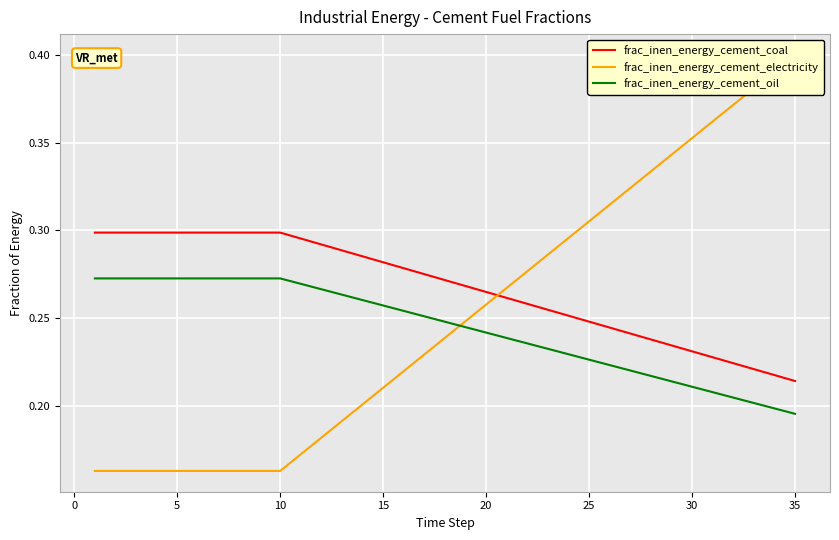

Reading left to right, list all the values displayed in this chart.

frac_inen_energy_cement_coal: 0.3	0.3	0.3	0.3	0.3	0.3	0.3	0.3	0.3	0.3	0.3	0.3	0.3	0.3	0.3	0.3	0.3	0.3	0.3	0.3	0.3	0.3	0.3	0.3	0.2	0.2	0.2	0.2	0.2	0.2	0.2	0.2	0.2	0.2	0.2
frac_inen_energy_cement_electricity: 0.2	0.2	0.2	0.2	0.2	0.2	0.2	0.2	0.2	0.2	0.2	0.2	0.2	0.2	0.2	0.2	0.2	0.2	0.2	0.3	0.3	0.3	0.3	0.3	0.3	0.3	0.3	0.3	0.3	0.4	0.4	0.4	0.4	0.4	0.4
frac_inen_energy_cement_oil: 0.3	0.3	0.3	0.3	0.3	0.3	0.3	0.3	0.3	0.3	0.3	0.3	0.3	0.3	0.3	0.3	0.3	0.2	0.2	0.2	0.2	0.2	0.2	0.2	0.2	0.2	0.2	0.2	0.2	0.2	0.2	0.2	0.2	0.2	0.2